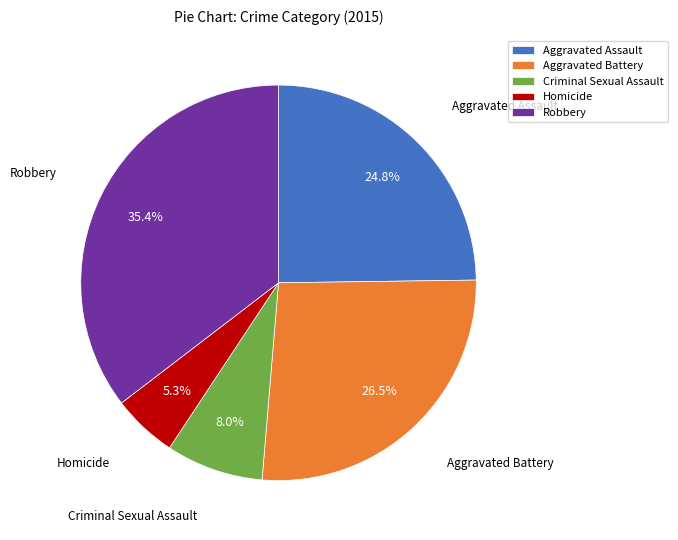

What percentage is NOT represented by Aggravated Assault?

75.2%